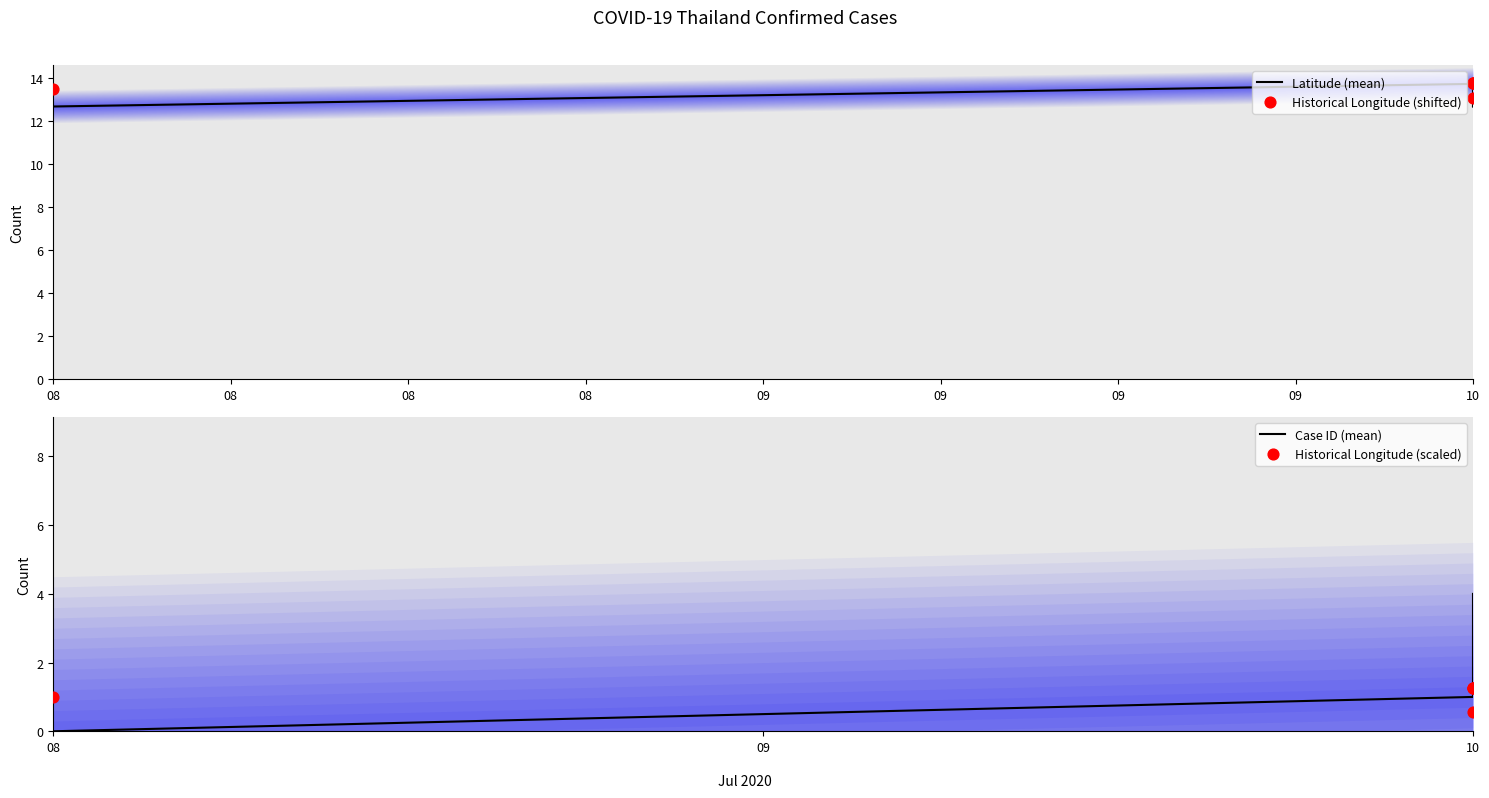

Which series has the widest spread of Y values?

Case ID (mean)